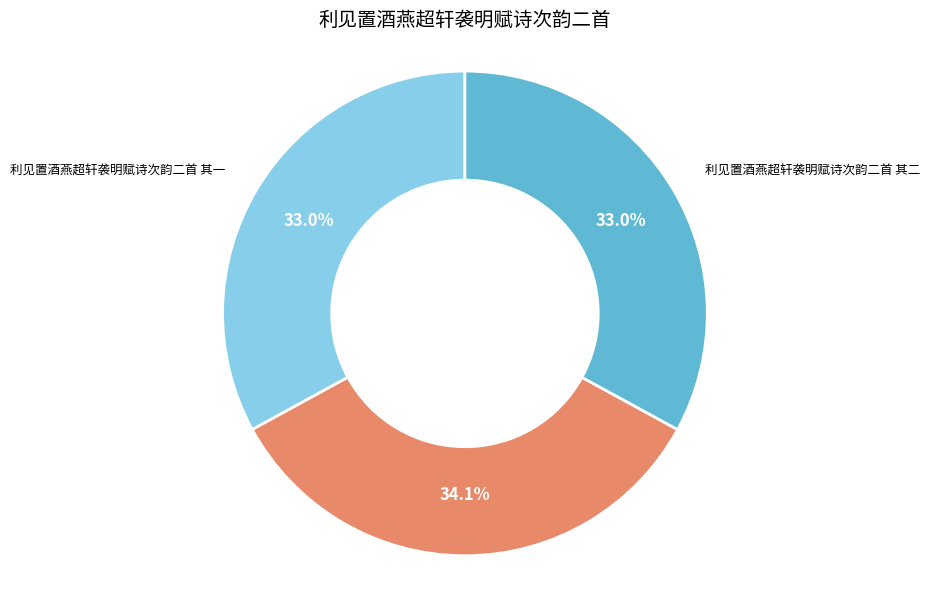

Approximately how many times larger is the value at 利见置酒燕超轩袭明赋诗次韵二首 compared to 利见置酒燕超轩袭明赋诗次韵二首 其二?

1.0